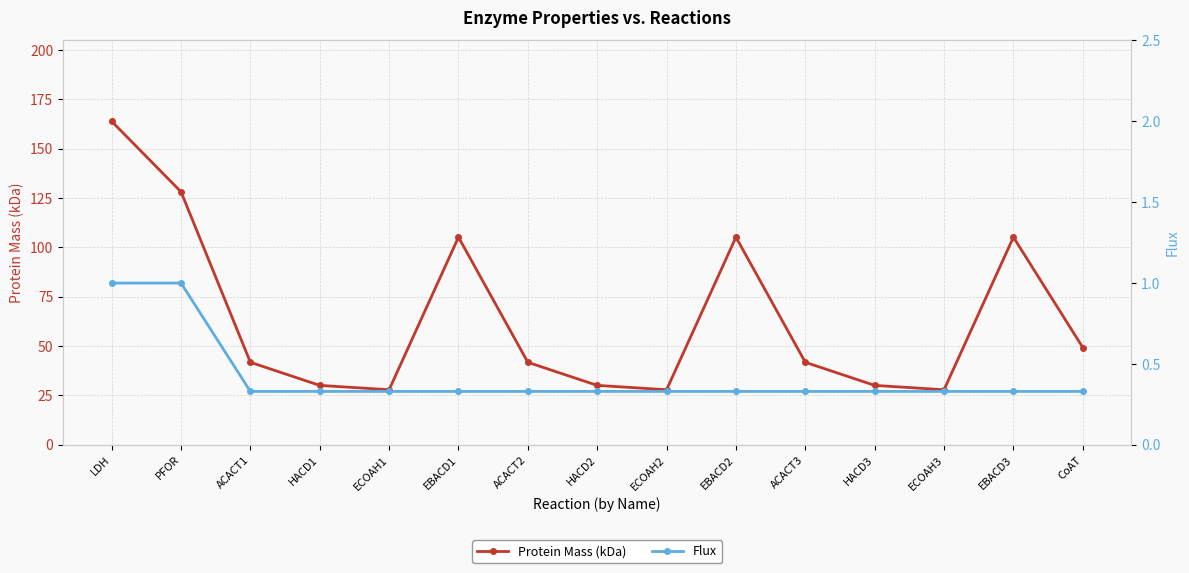

Reading left to right, list all the values displayed in this chart.

Protein Mass (kDa): LDH=163.9	PFOR=128.2	ACACT1=41.8	HACD1=30.1	ECOAH1=27.9	EBACD1=105.2	ACACT2=41.8	HACD2=30.1	ECOAH2=27.9	EBACD2=105.2	ACACT3=41.8	HACD3=30.1	ECOAH3=27.9	EBACD3=105.2	CoAT=49.3
Flux: LDH=1.0	PFOR=1.0	ACACT1=0.3	HACD1=0.3	ECOAH1=0.3	EBACD1=0.3	ACACT2=0.3	HACD2=0.3	ECOAH2=0.3	EBACD2=0.3	ACACT3=0.3	HACD3=0.3	ECOAH3=0.3	EBACD3=0.3	CoAT=0.3